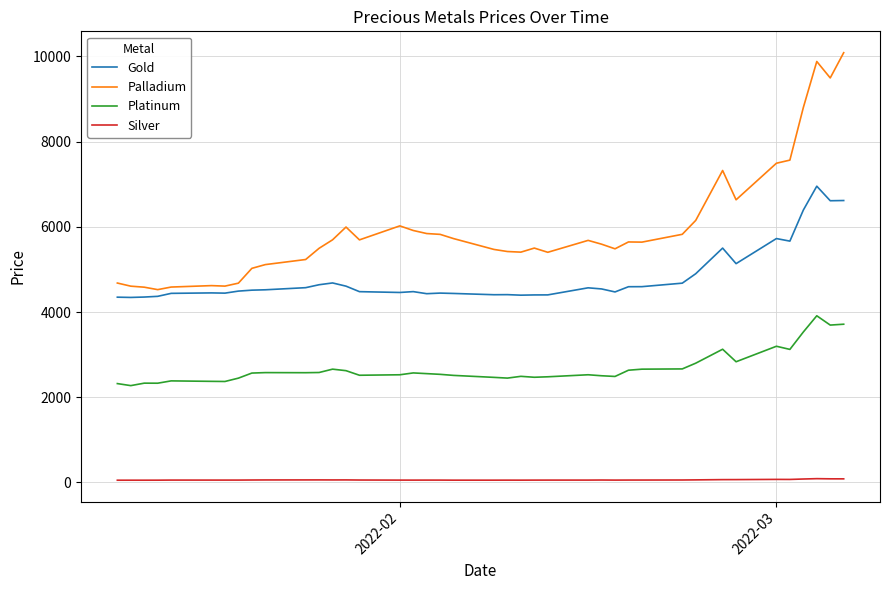

Which series has the widest spread of values?

Palladium